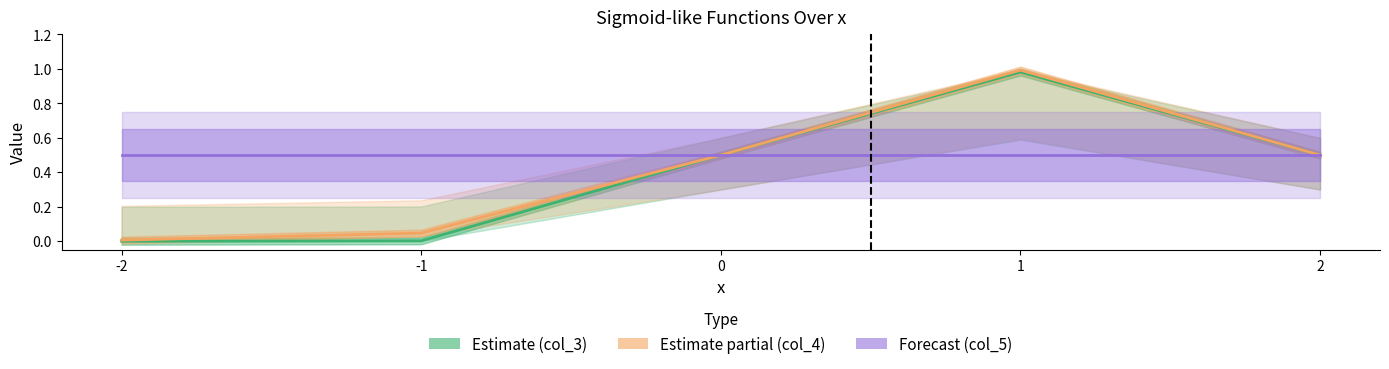

What are all the series names shown in the legend?

Estimate (col_3), Estimate partial (col_4), Forecast (col_5)